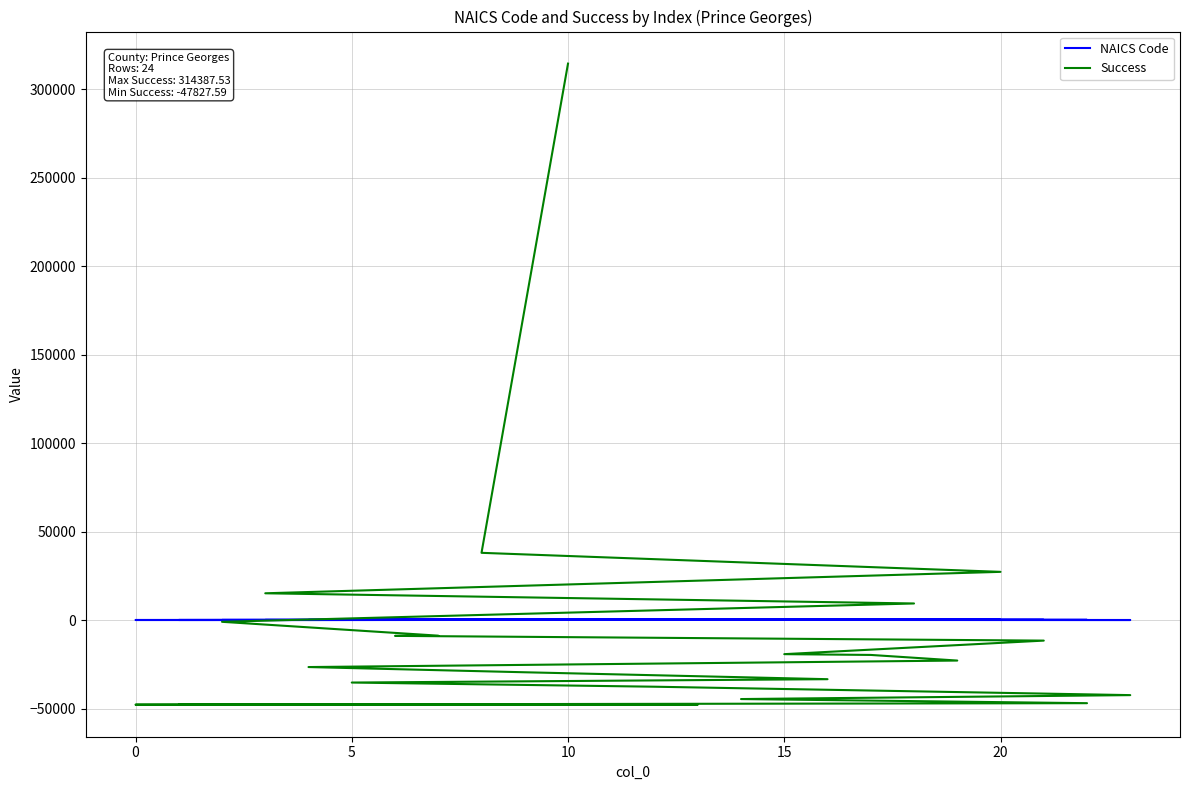

Does the chart display data point markers on the line(s)?

No